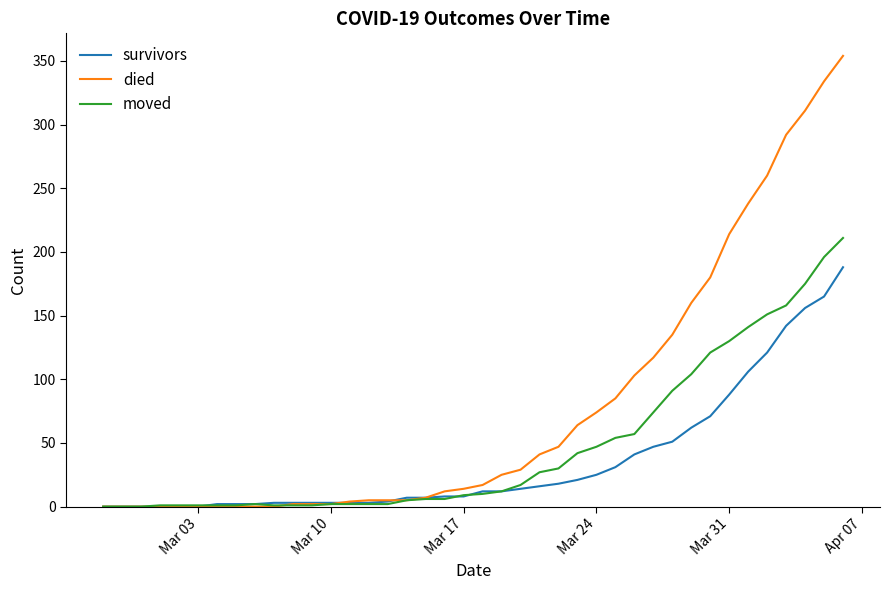

What is the greatest value displayed?

354